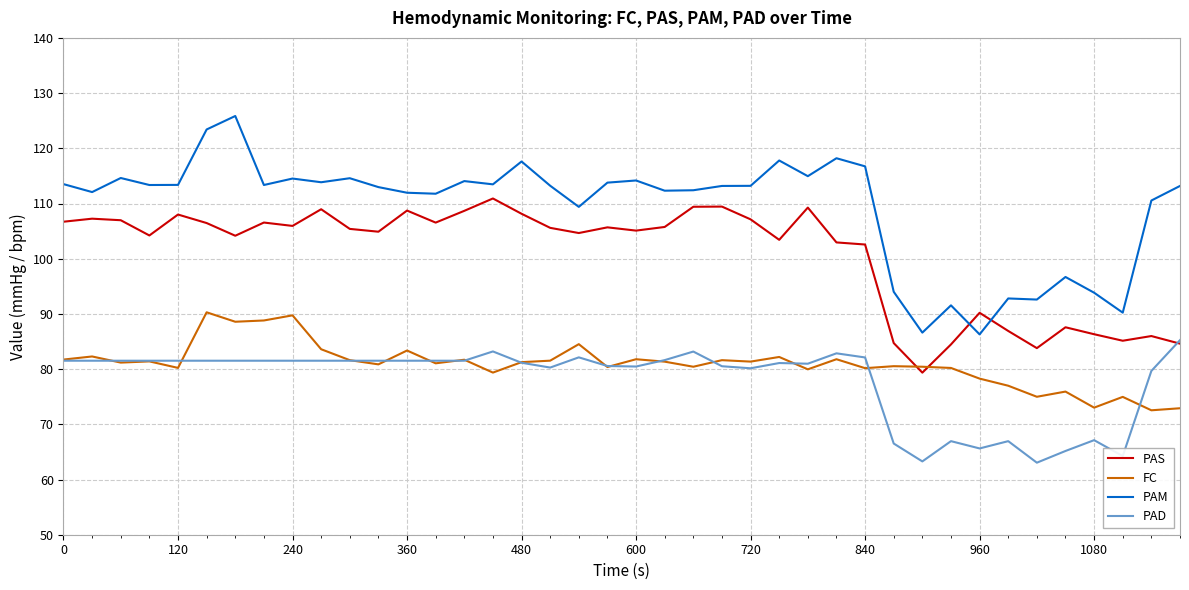

Which series has the widest spread of values?

PAM